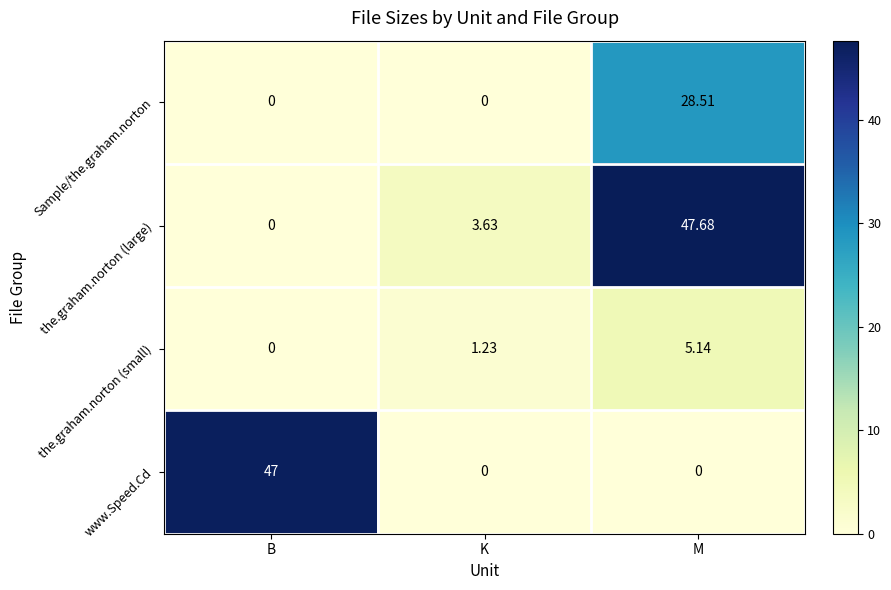

How many data points does each series have?

3